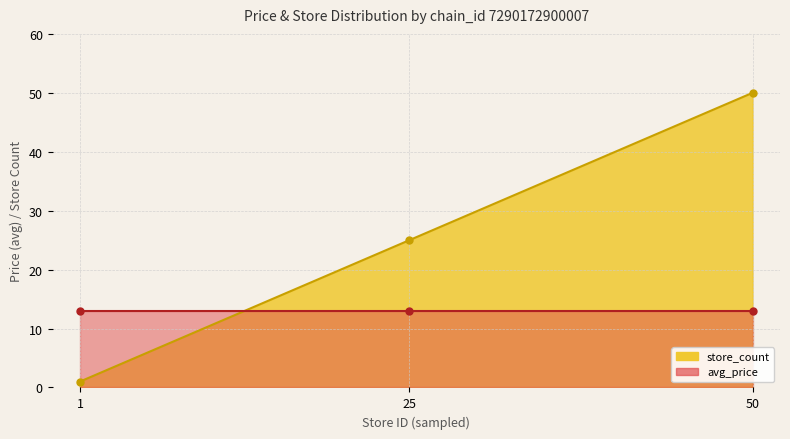

Read the value at 25, to the nearest 10.

20